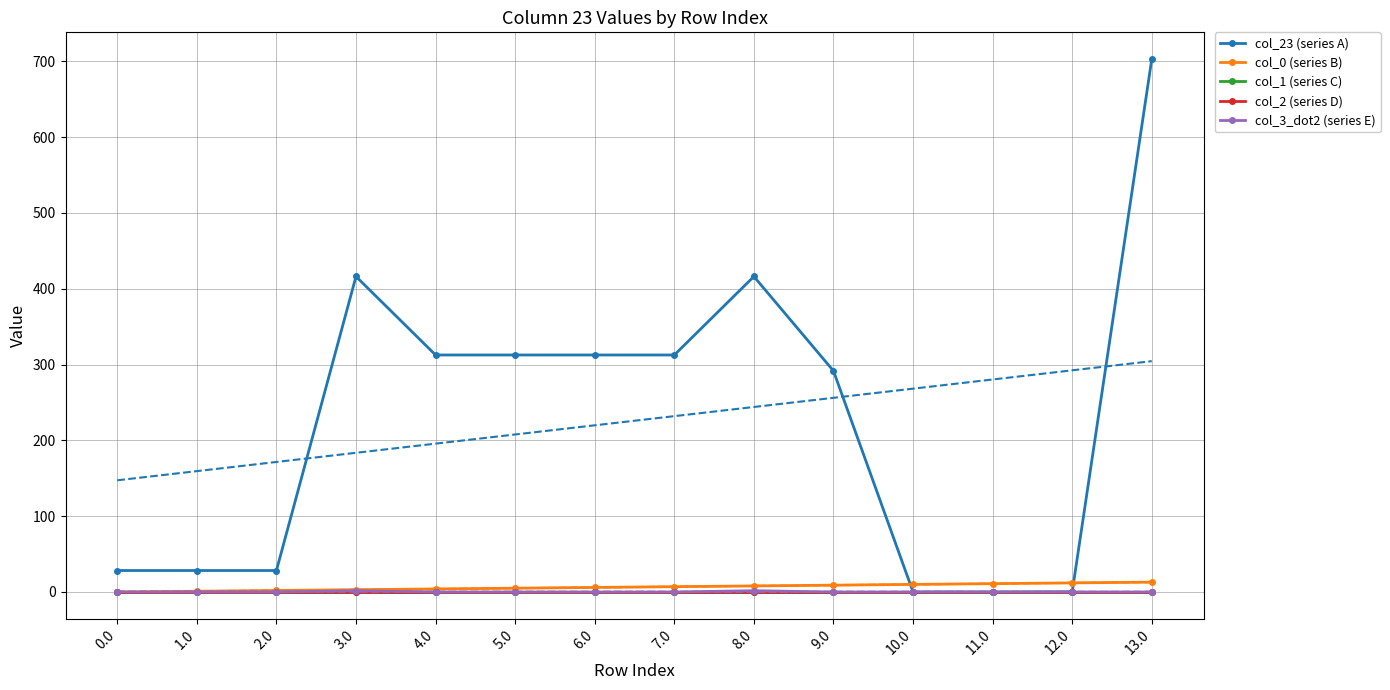

True or false: col_1 (series C) has more than 1 points higher than both neighbors.

False